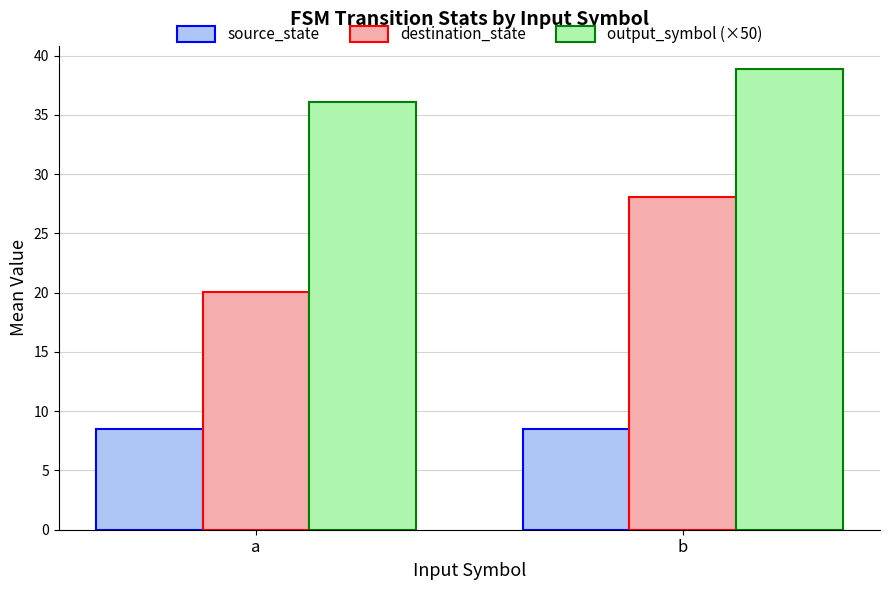

What is the lowest value of the output_symbol (×50) series?

36.1